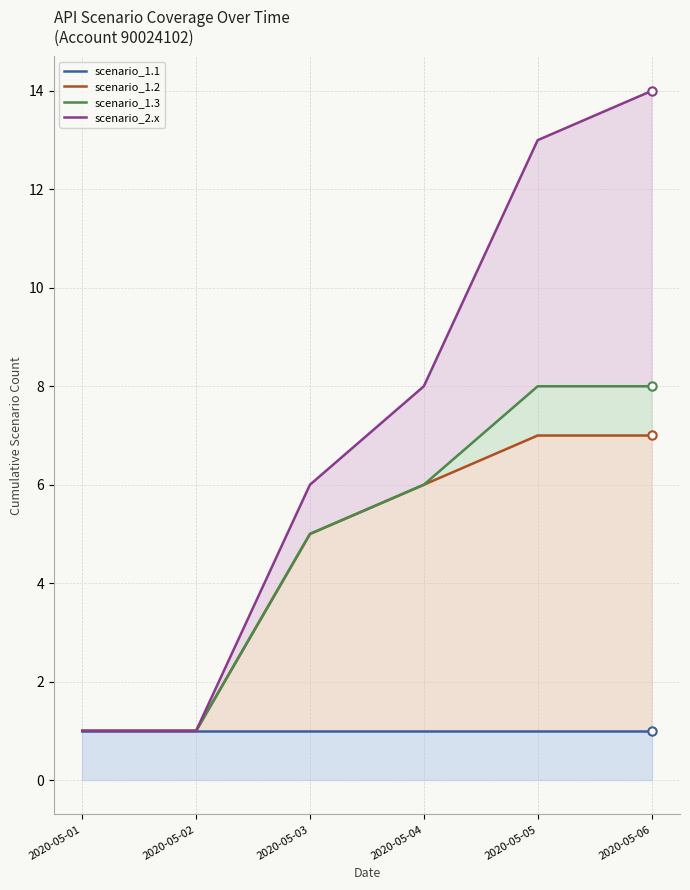

True or false: scenario_2.x and scenario_1.3 intersect in this chart.

False